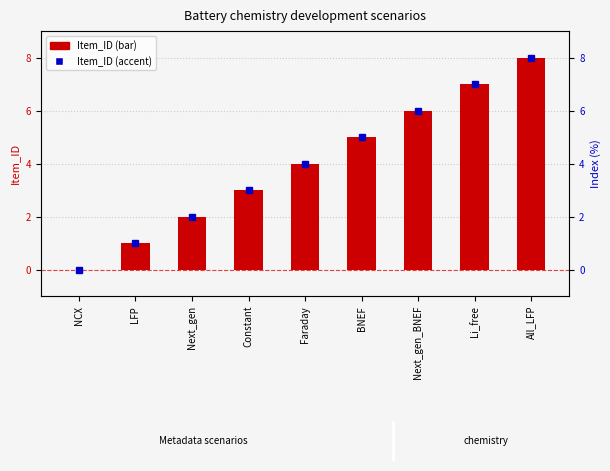

At which label is the value closest to 4?

Faraday